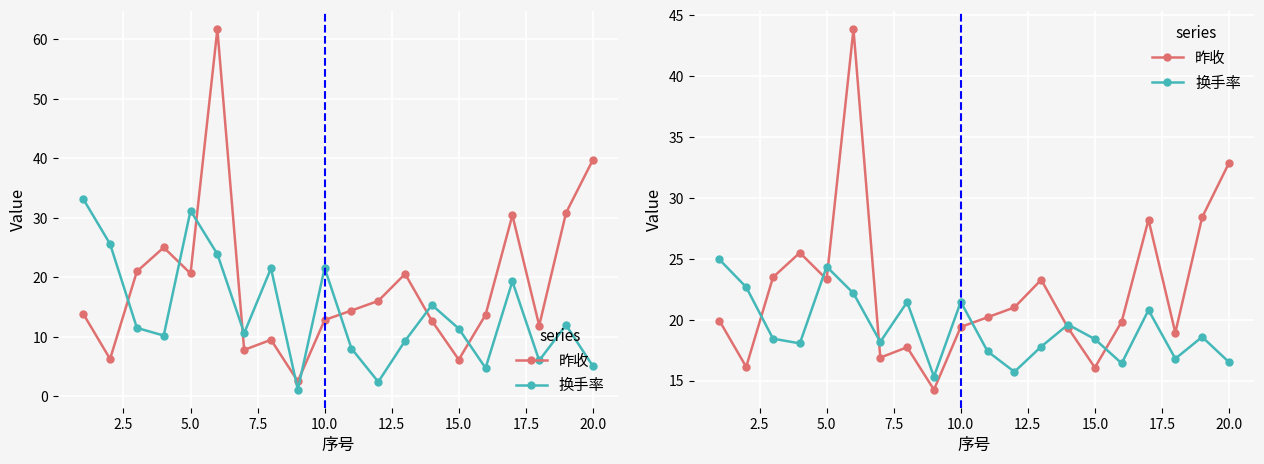

How many values in the 昨收 series are below 20?

10